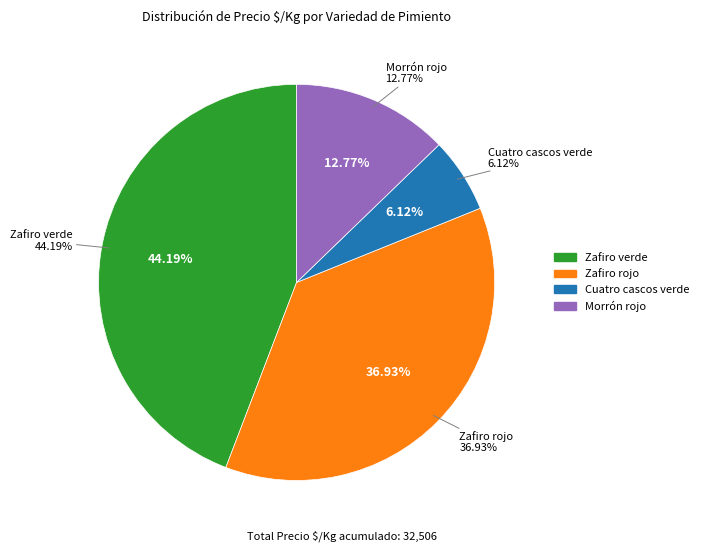

Which category has the biggest portion of the pie?

Zafiro verde